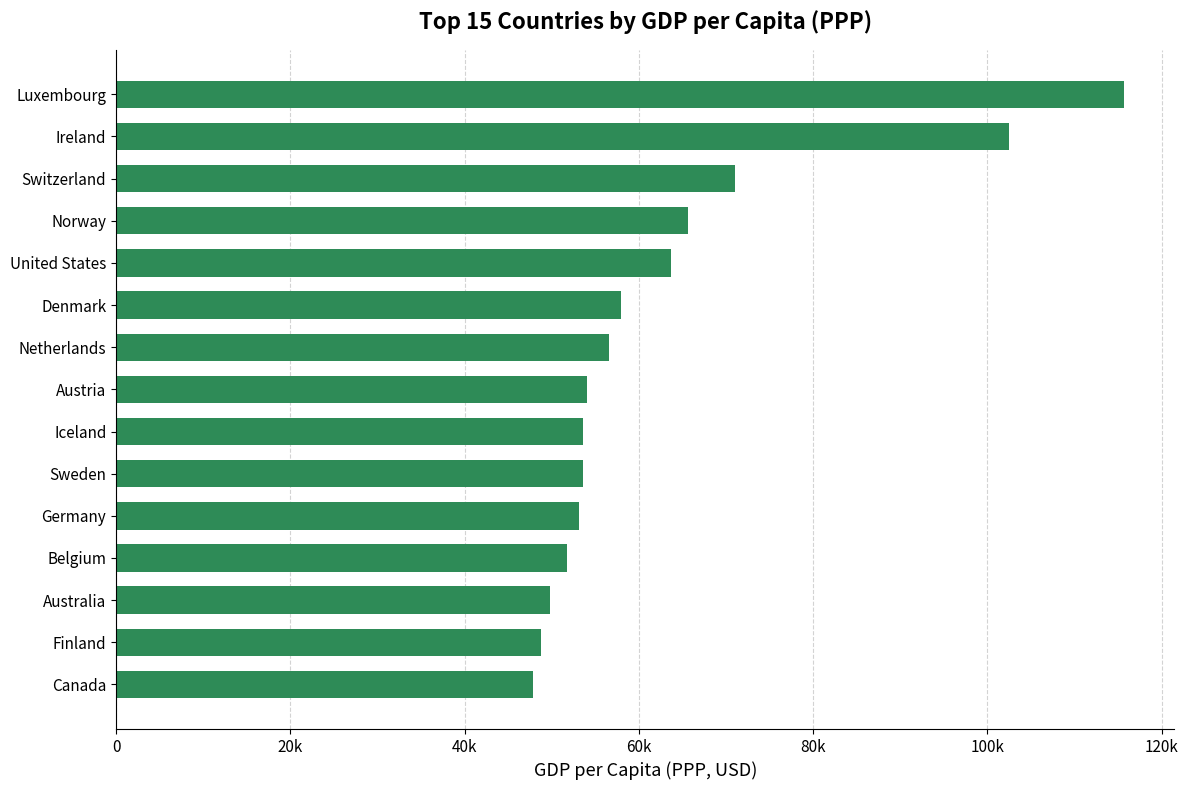

Are the bars horizontal?

Yes